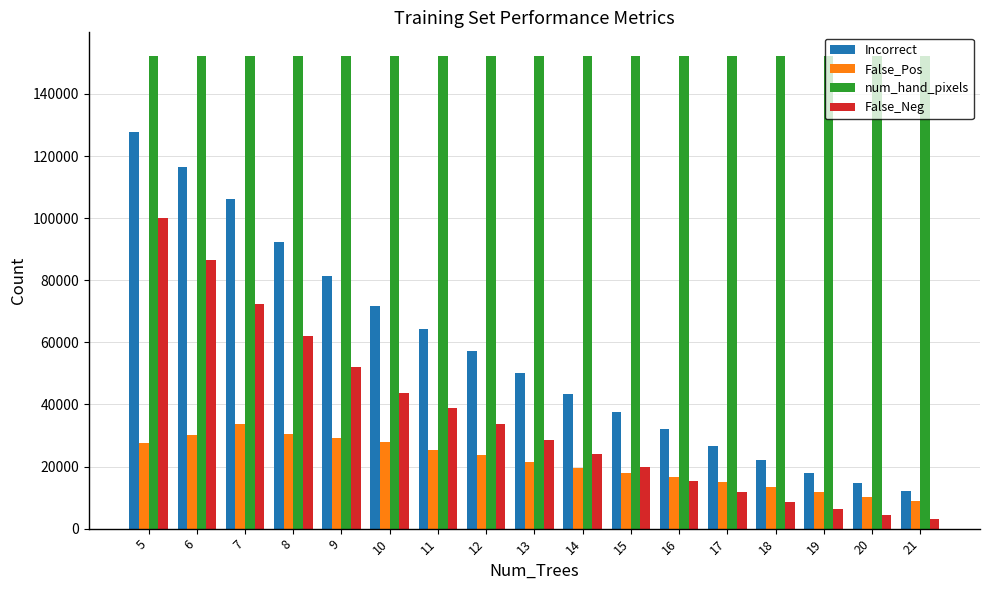

Between 10 and 17, which series saw the biggest shift?

Incorrect